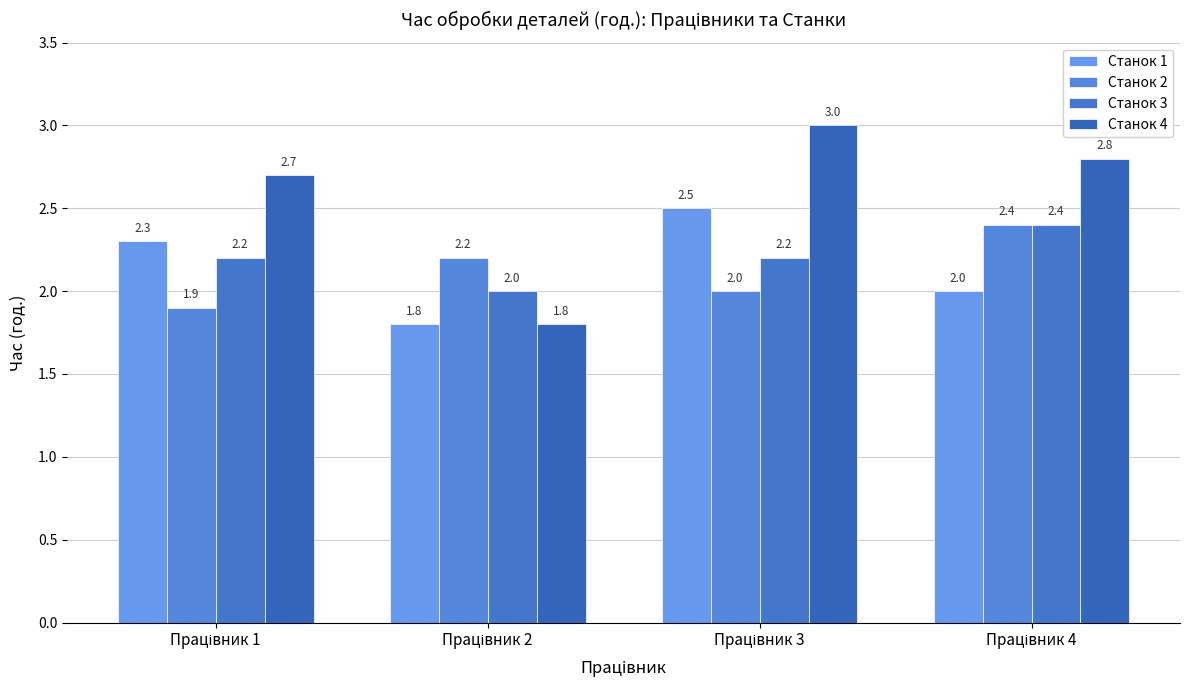

What are all the series names shown in the legend?

Станок 1, Станок 2, Станок 3, Станок 4